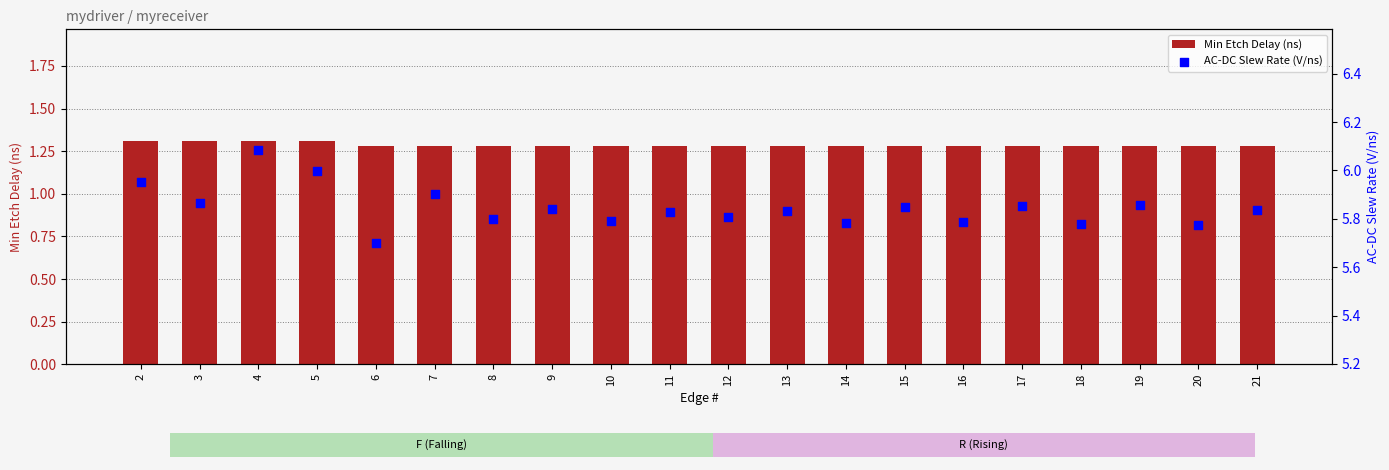

Which series has the largest total across all categories?

AC-DC Slew Rate (V/ns)